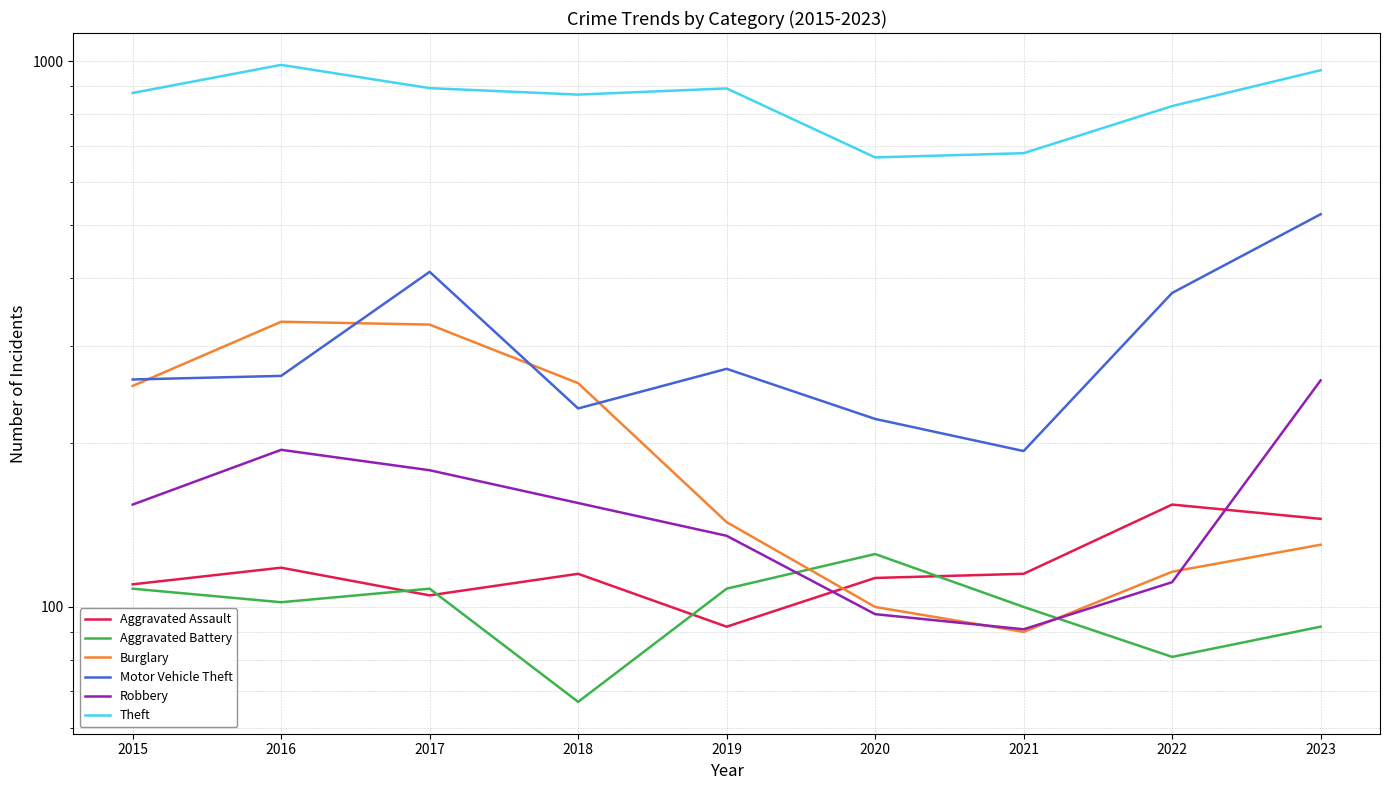

Where does the Motor Vehicle Theft series first go above 265?

2017